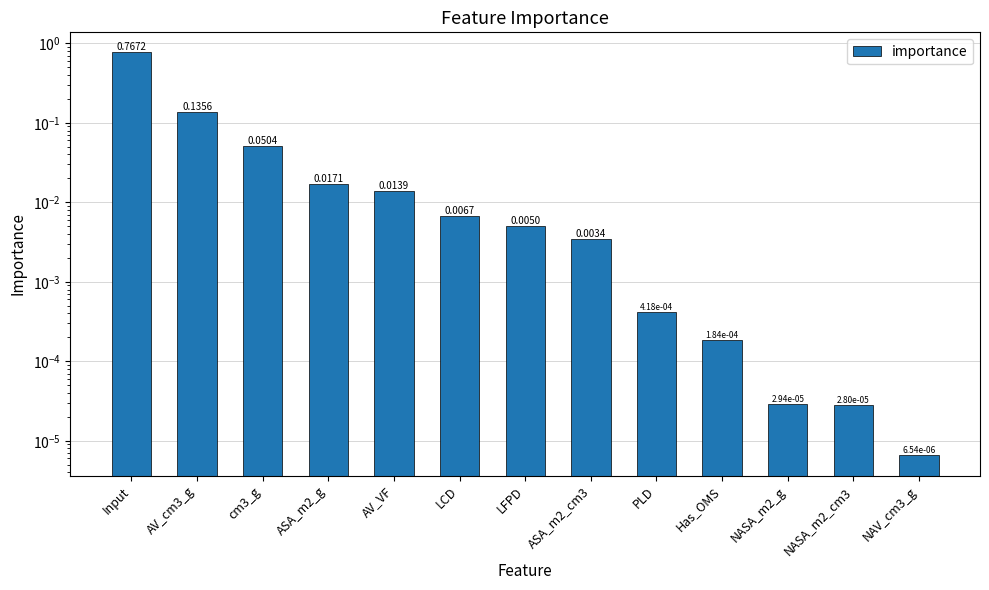

Reading left to right, what are all the values shown in this chart?

0.8	0.1	0.1	0.0	0.0	0.0	0.0	0.0	0.0	0.0	0.0	0.0	0.0